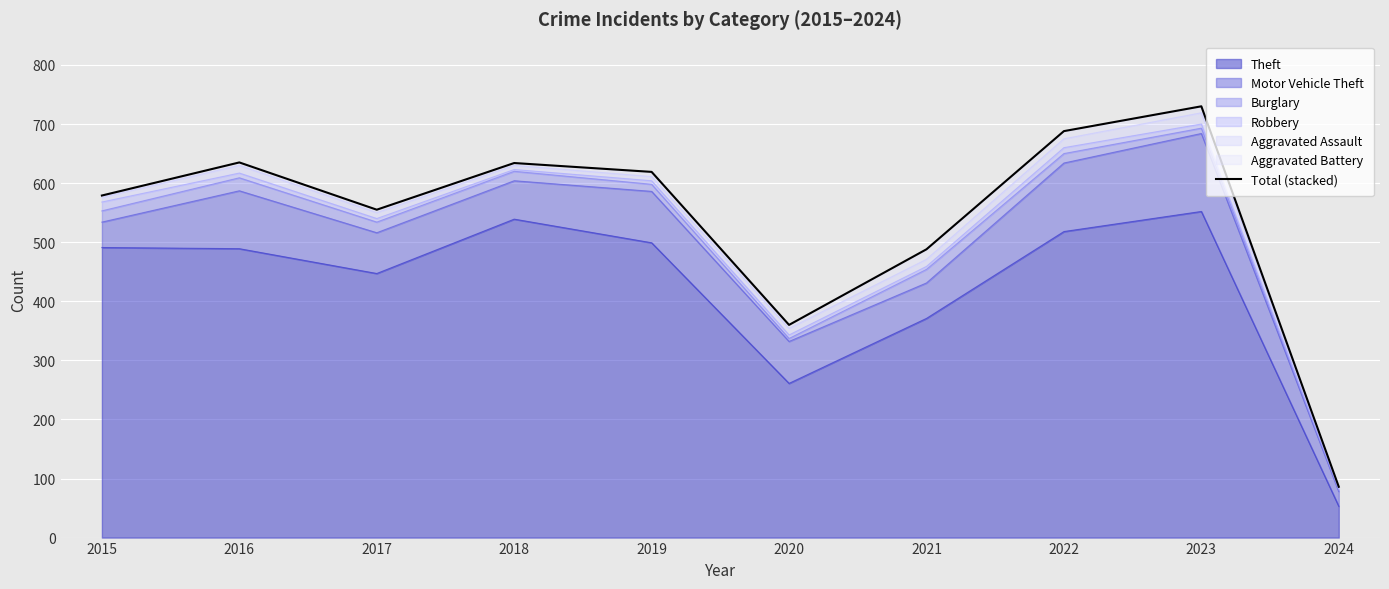

How many lines are shown in the chart?

1